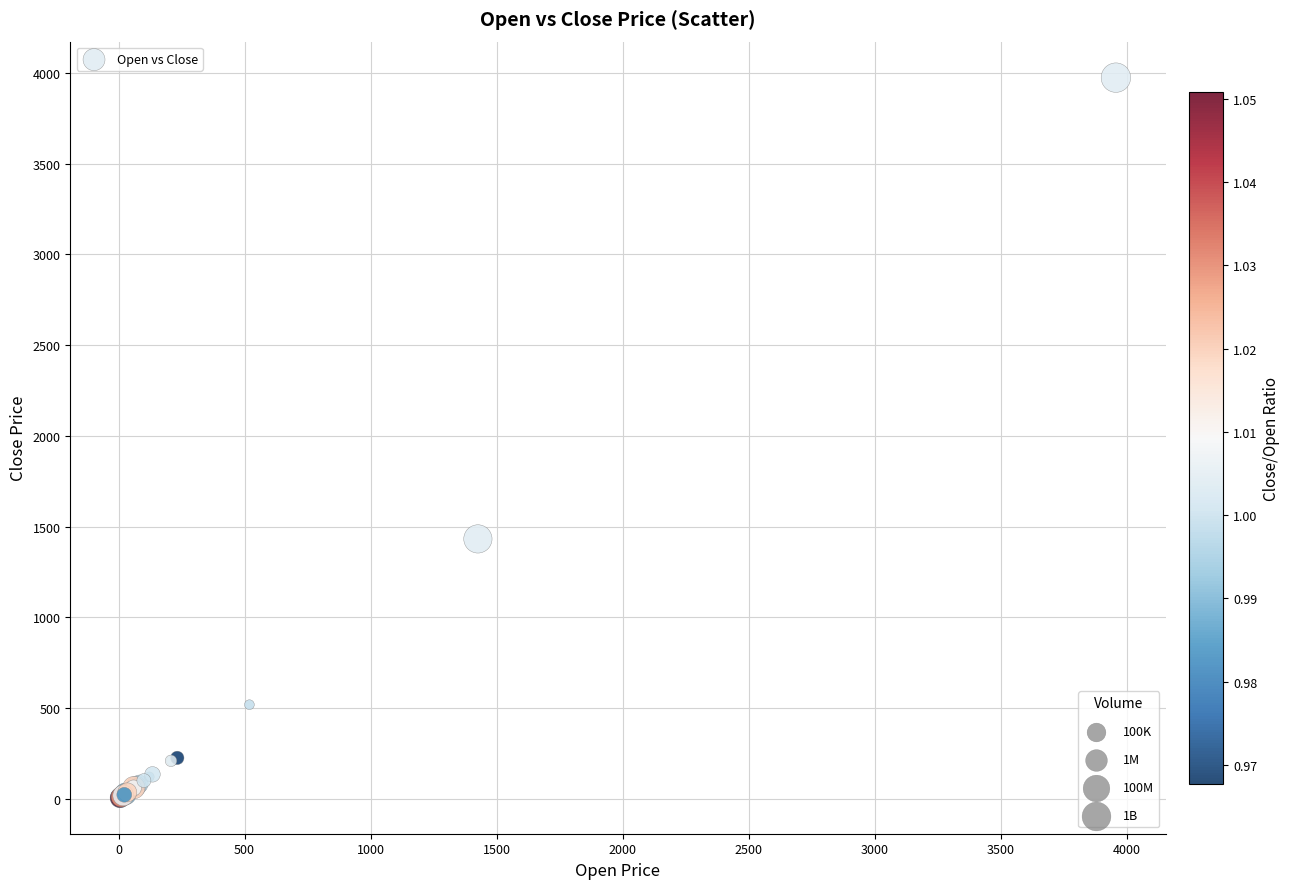

What Y value in the scatter plot is closest to 1989?

1431.9